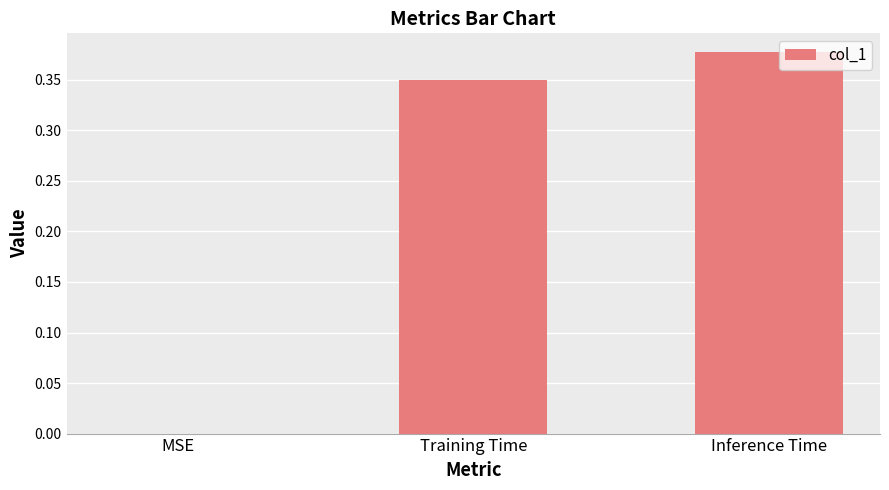

How many data points does each series have?

3